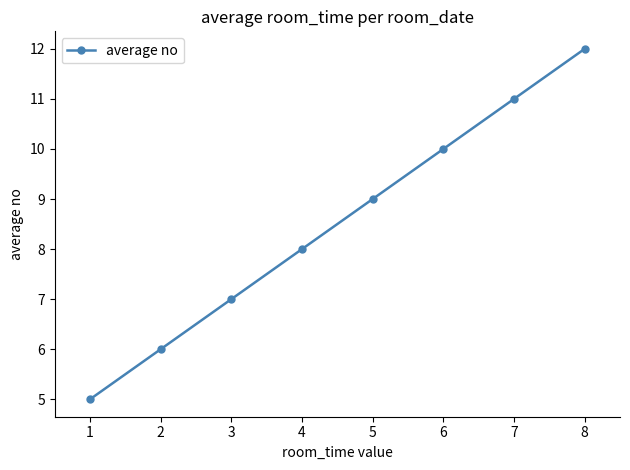

What is the approximate value at 2?

6